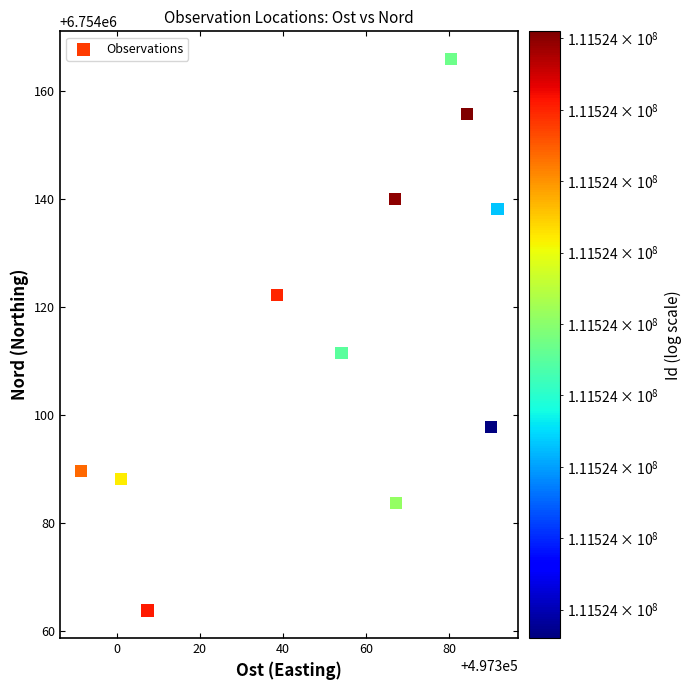

What Y value in the scatter plot is closest to 6754114?

6754111.5